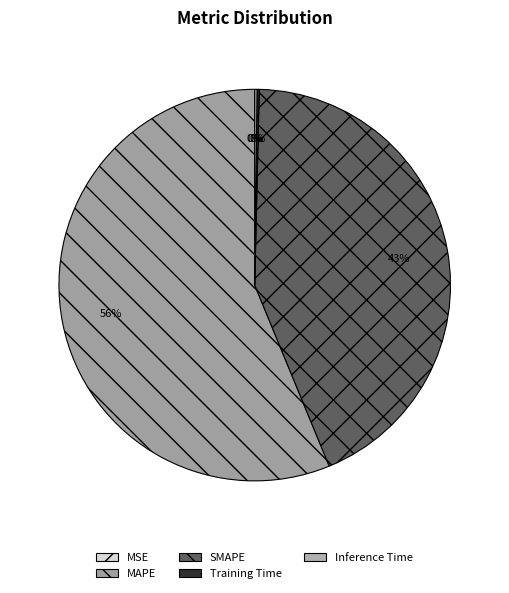

What is the largest slice in the pie chart?

MAPE